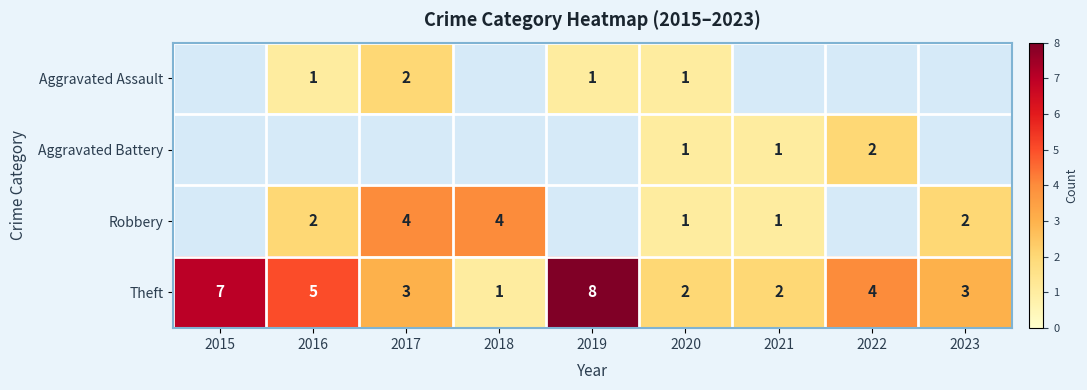

Is it true that Aggravated Battery equals 1 at 2022?

False